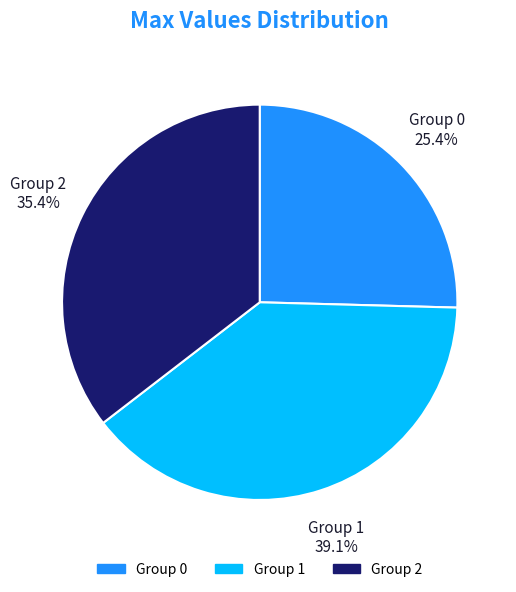

Is there a majority slice in this chart?

No